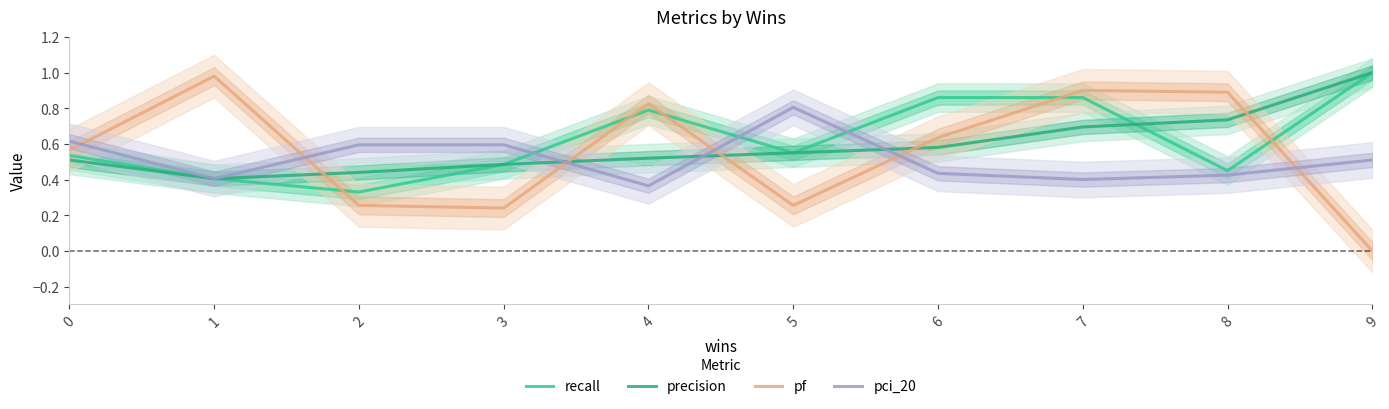

At which category is the sum across all series the highest?

7